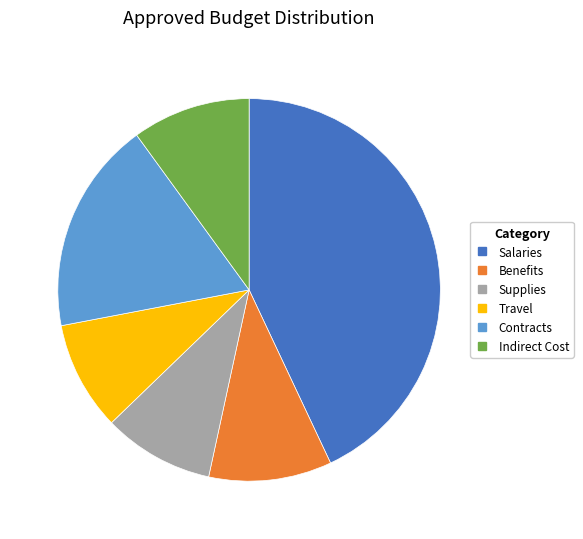

Which slice is the largest?

Salaries